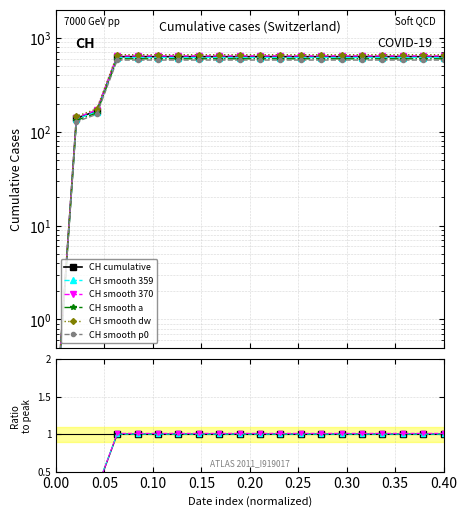

Is it true that the value at 2020-06-02 is 98.2?

False